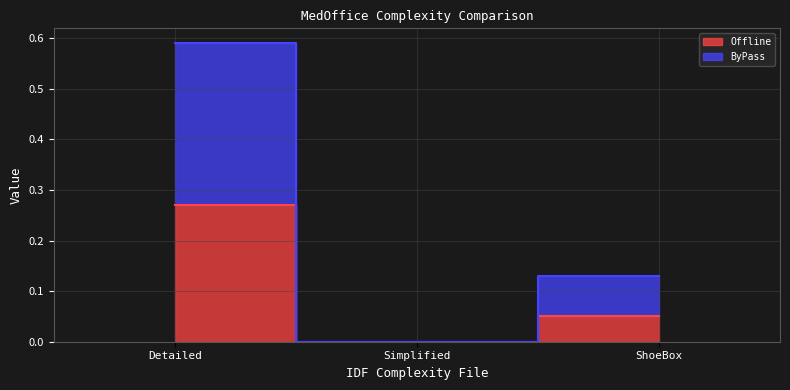

How many values in the Offline series exceed 0?

2